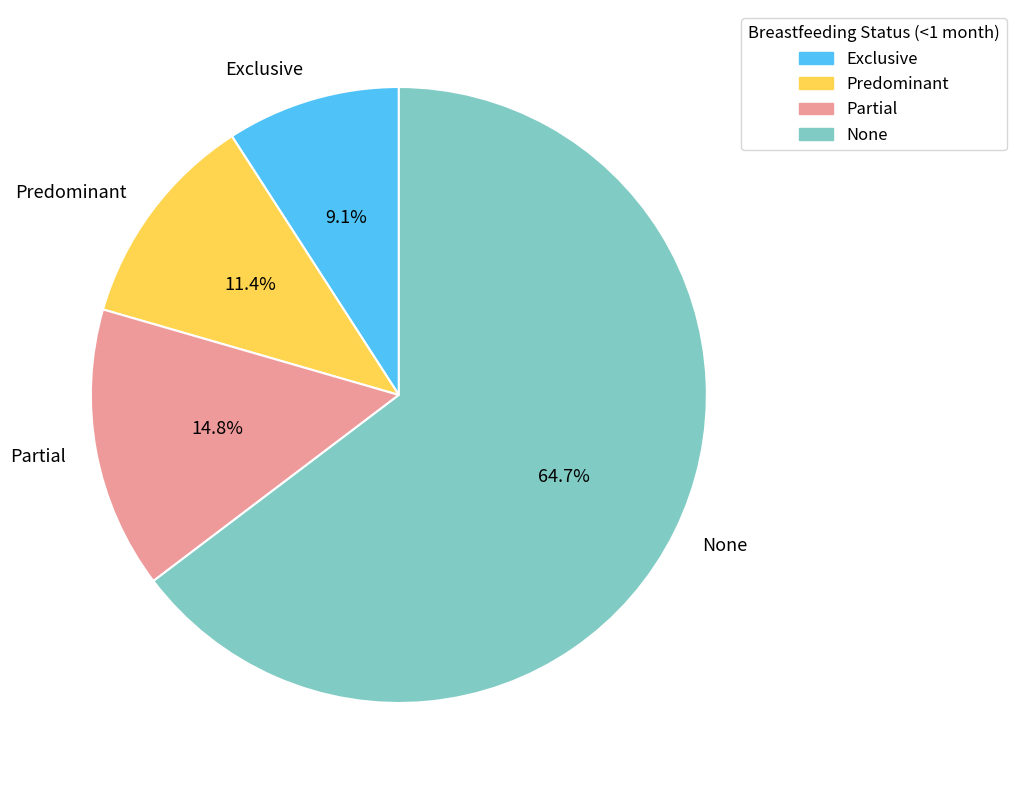

Which has a higher value, Partial or Exclusive?

Partial